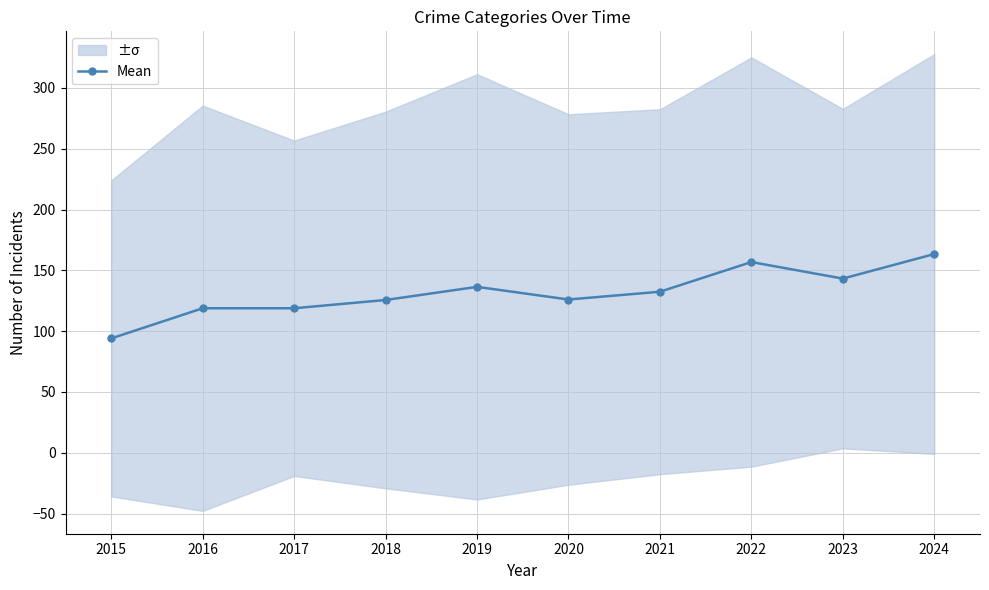

Rank the categories by value from highest to lowest.

2024, 2022, 2023, 2019, 2021, 2020, 2018, 2016, 2017, 2015